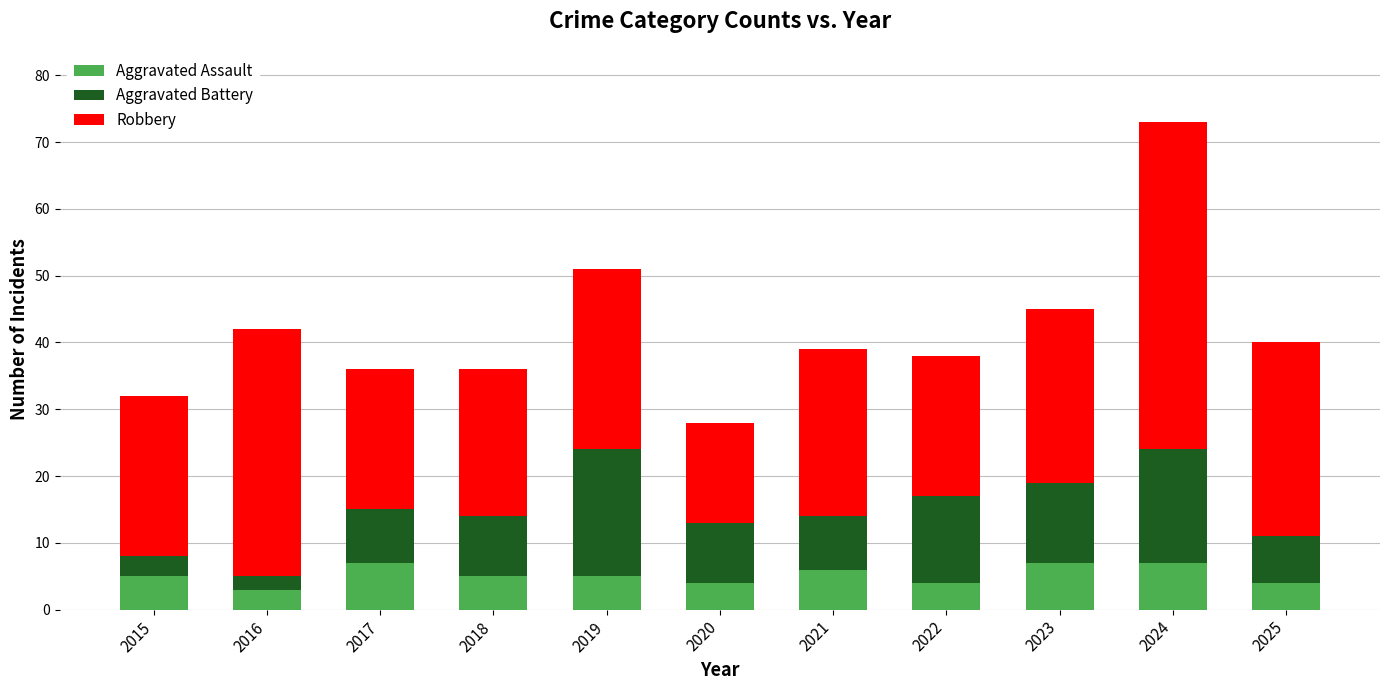

How many bars are there in total?

11